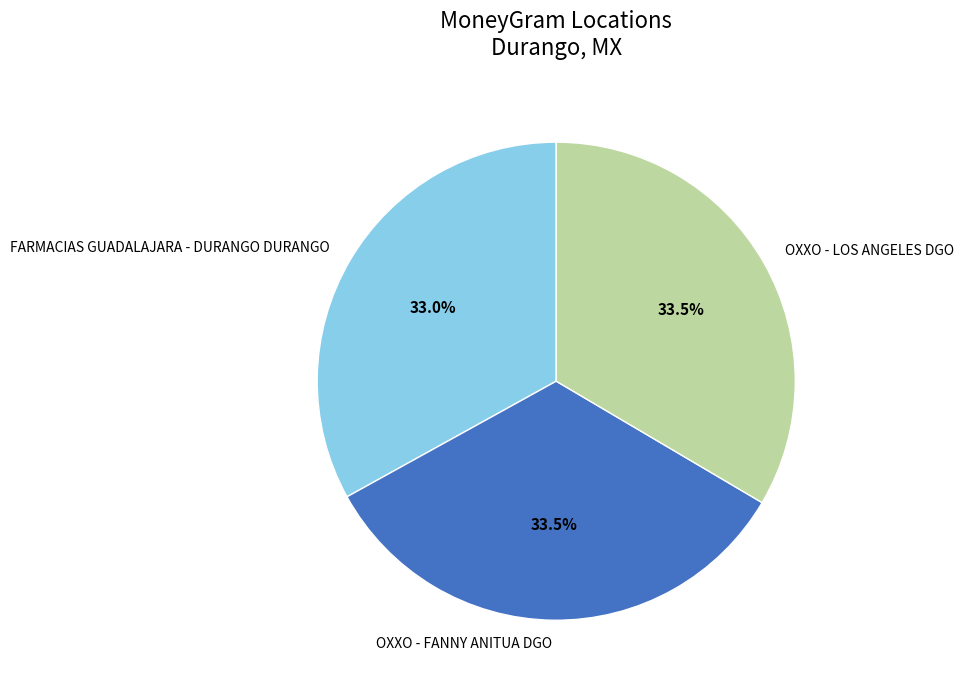

Approximately how many times larger is the value at OXXO - FANNY ANITUA DGO compared to OXXO - LOS ANGELES DGO?

1.0